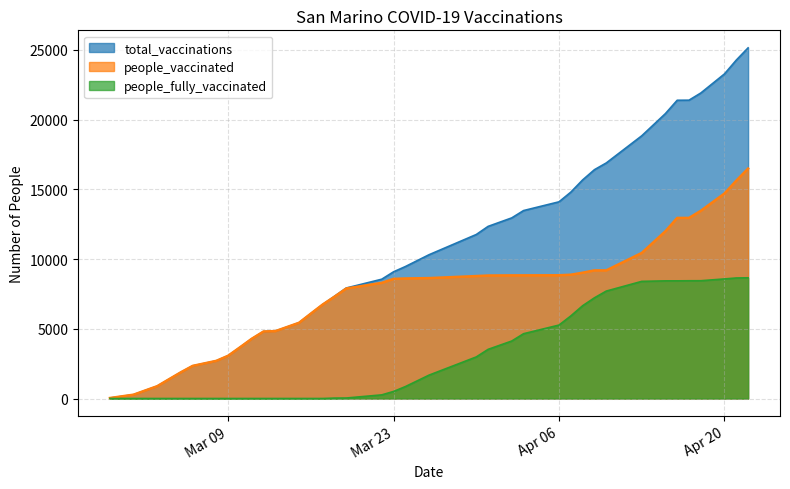

Is it true that total_vaccinations equals 7832 at 2021-04-15?

False